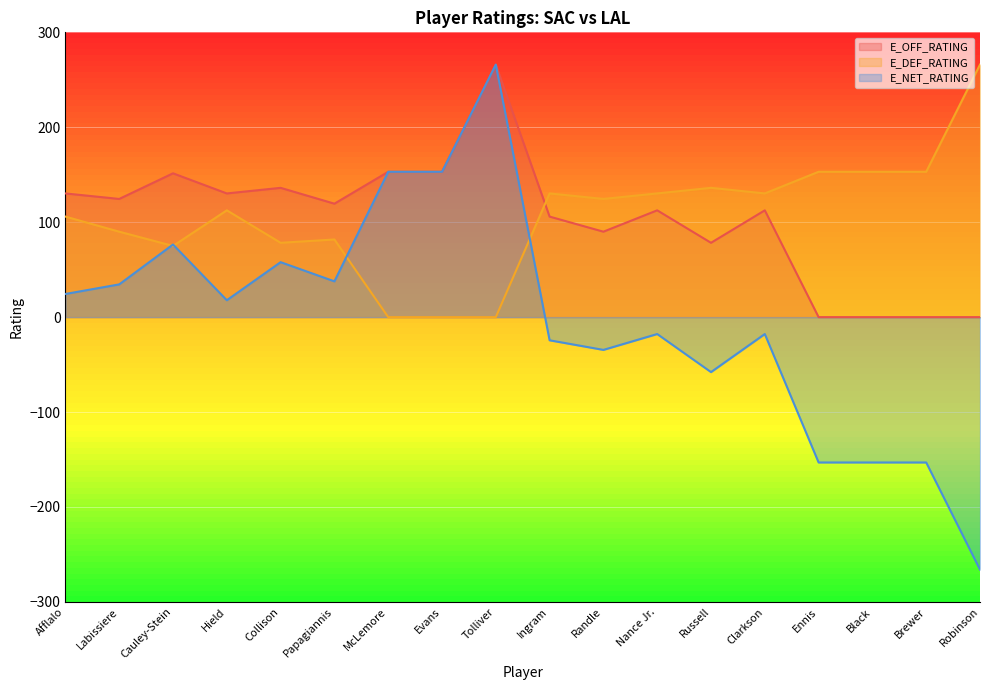

How many lines are shown in the chart?

3